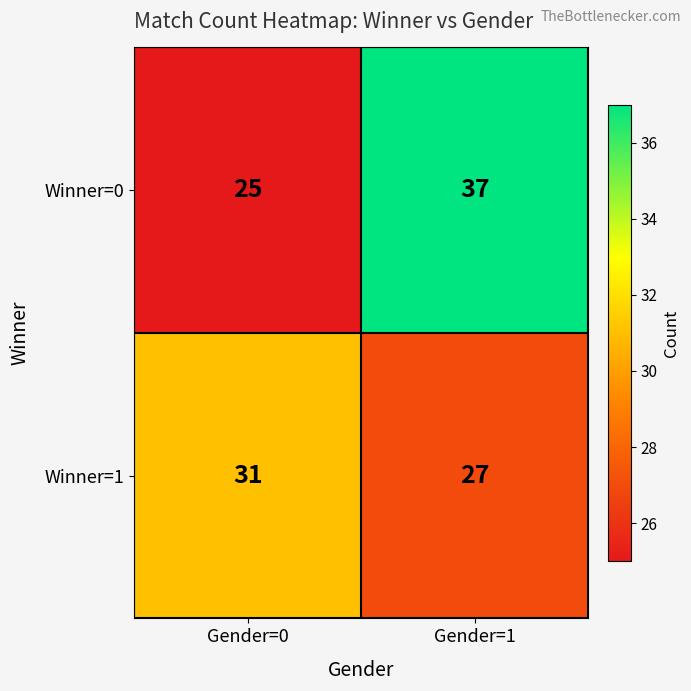

Is it true that Winner=0 equals 61 at Gender=1?

False